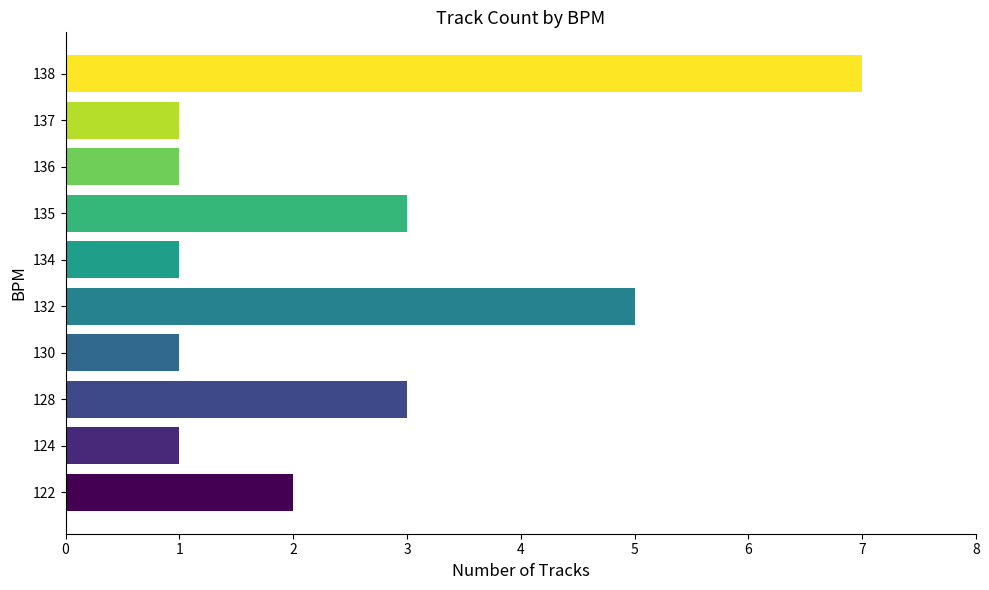

The value at 128 is 3. True or false?

True